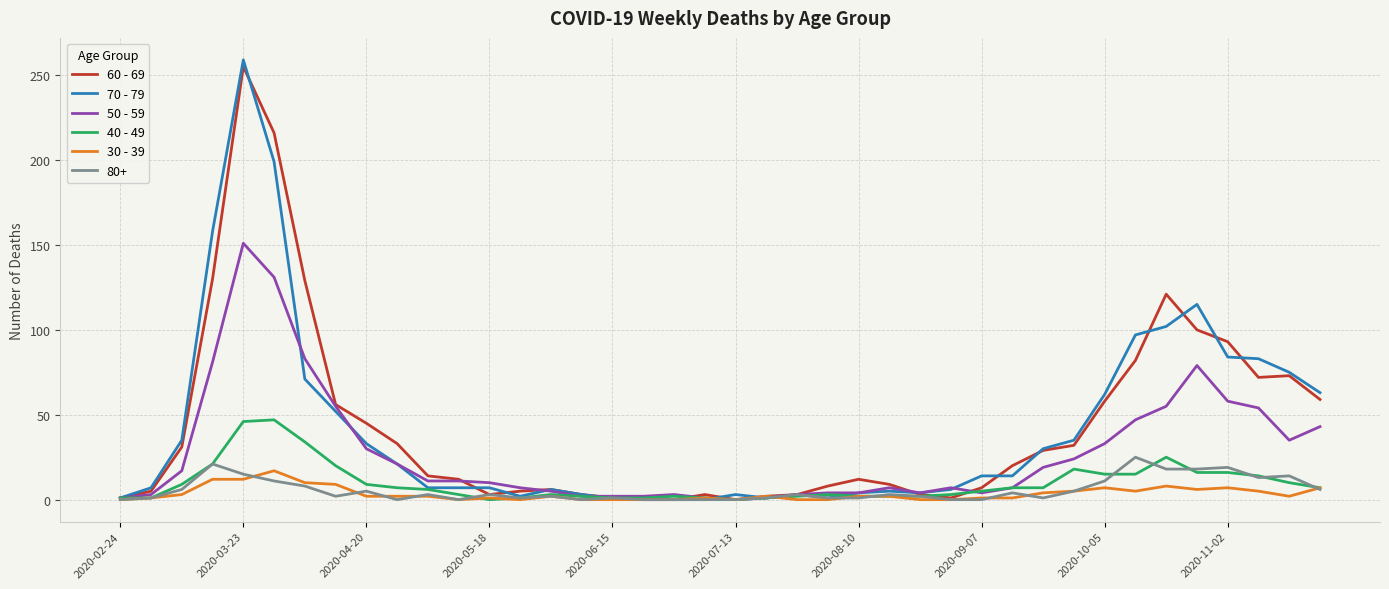

What is the greatest value displayed?

259